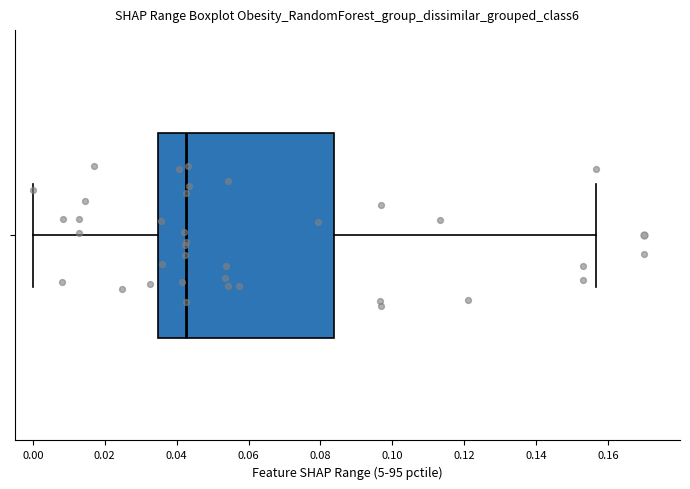

Where does the median line of the box sit on the x-axis? The values are not printed on the chart, so give them approximately, as read against the axis.

0.042